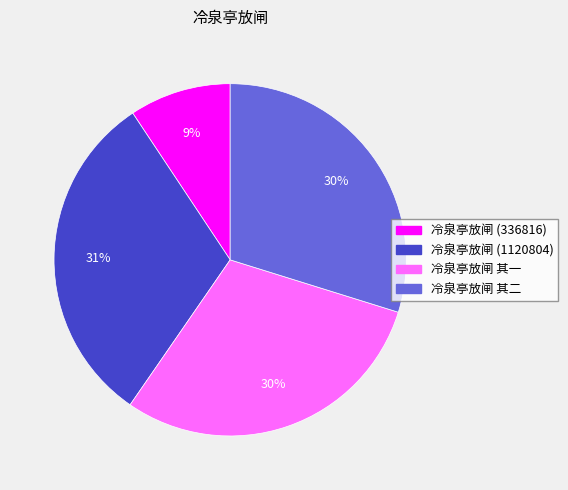

Count the number of slices in the pie.

4